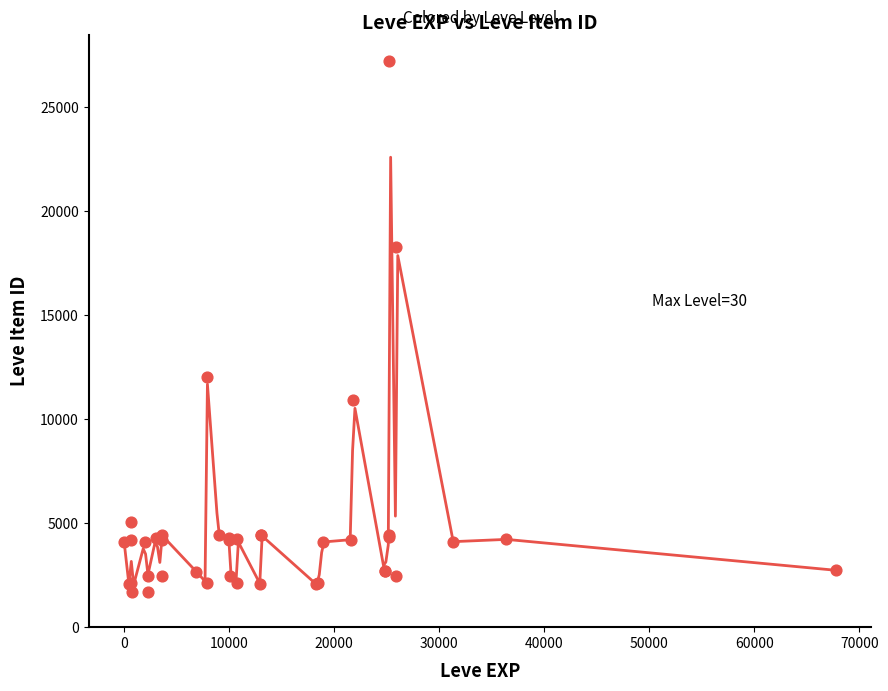

What Y value in the scatter plot is closest to 14448?

12018